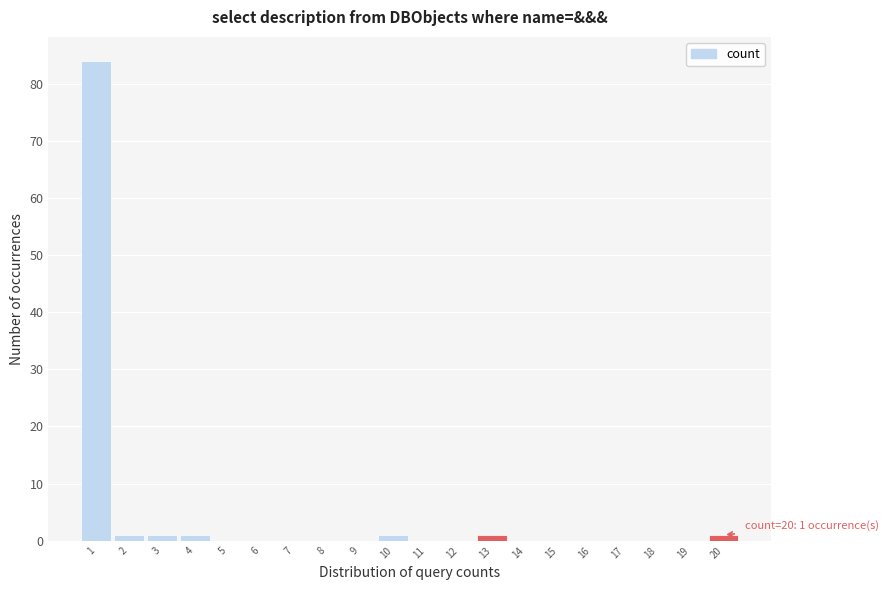

True or false: the data shows 35 at 11.

False